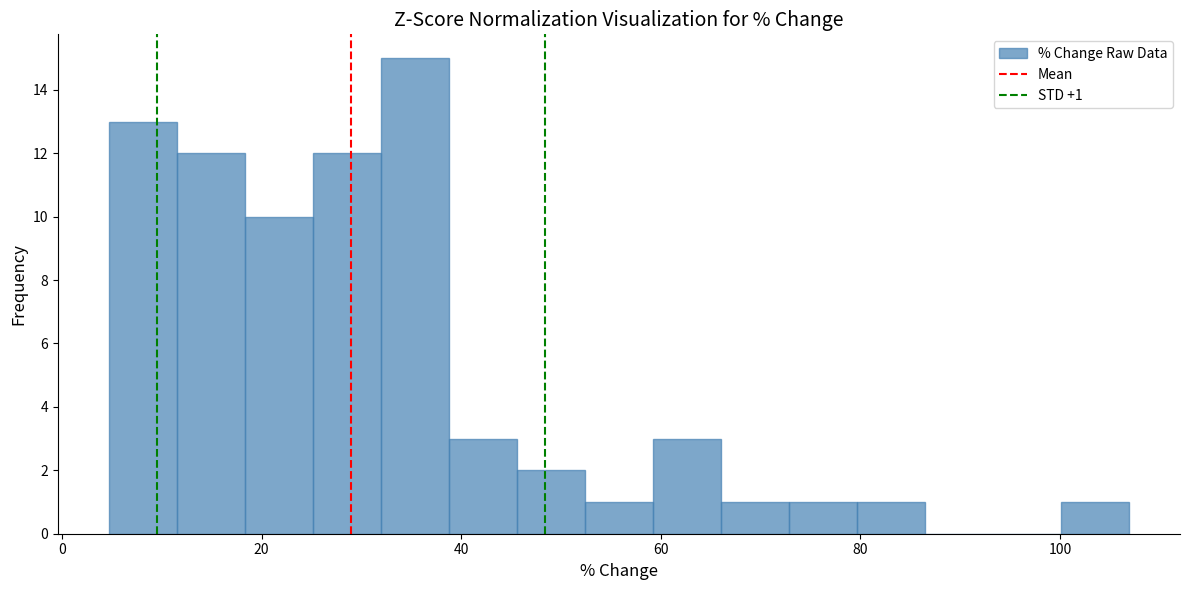

Around what value on the x-axis is the tallest bar? Give the approximate position of its centre, as read against the axis.

36